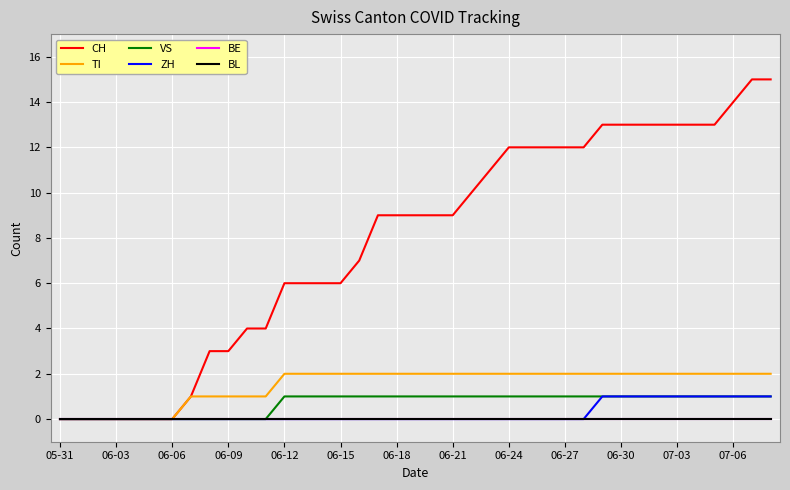

Does the chart display data point markers on the line(s)?

No